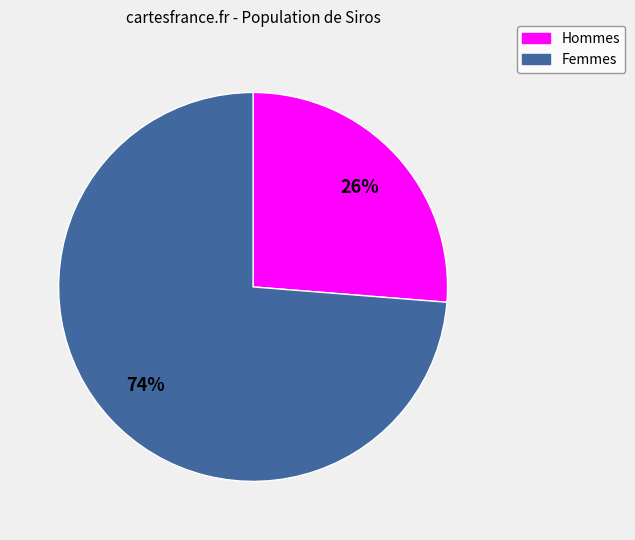

To the nearest percent, what is the average slice percentage?

50%